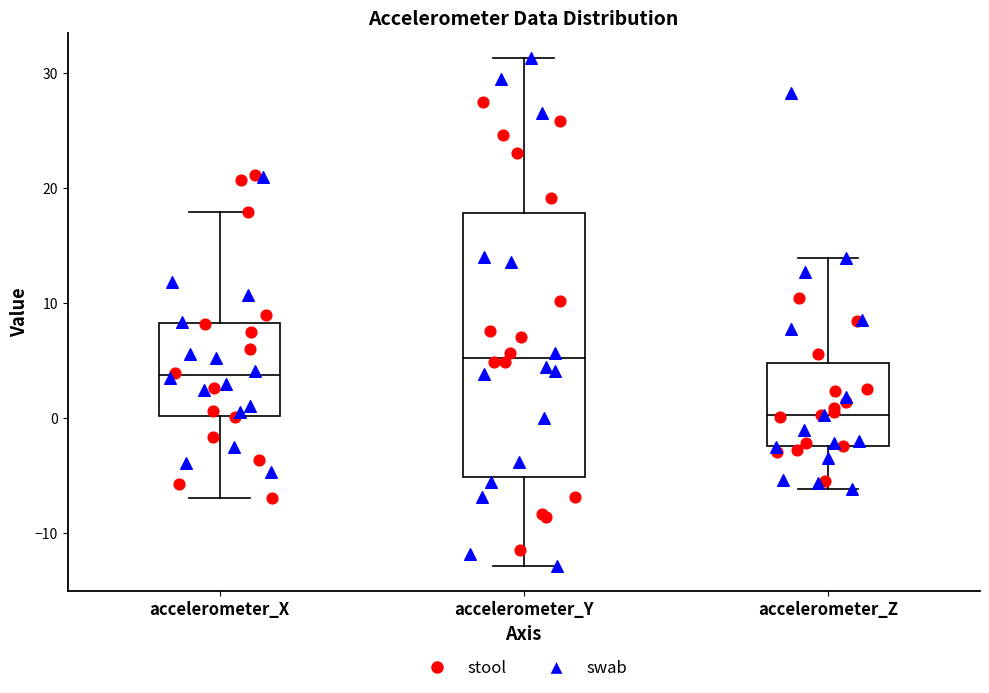

Where does the upper whisker of the box for accelerometer_Z end on the y-axis? The values are not printed on the chart, so give them approximately, as read against the axis.

14